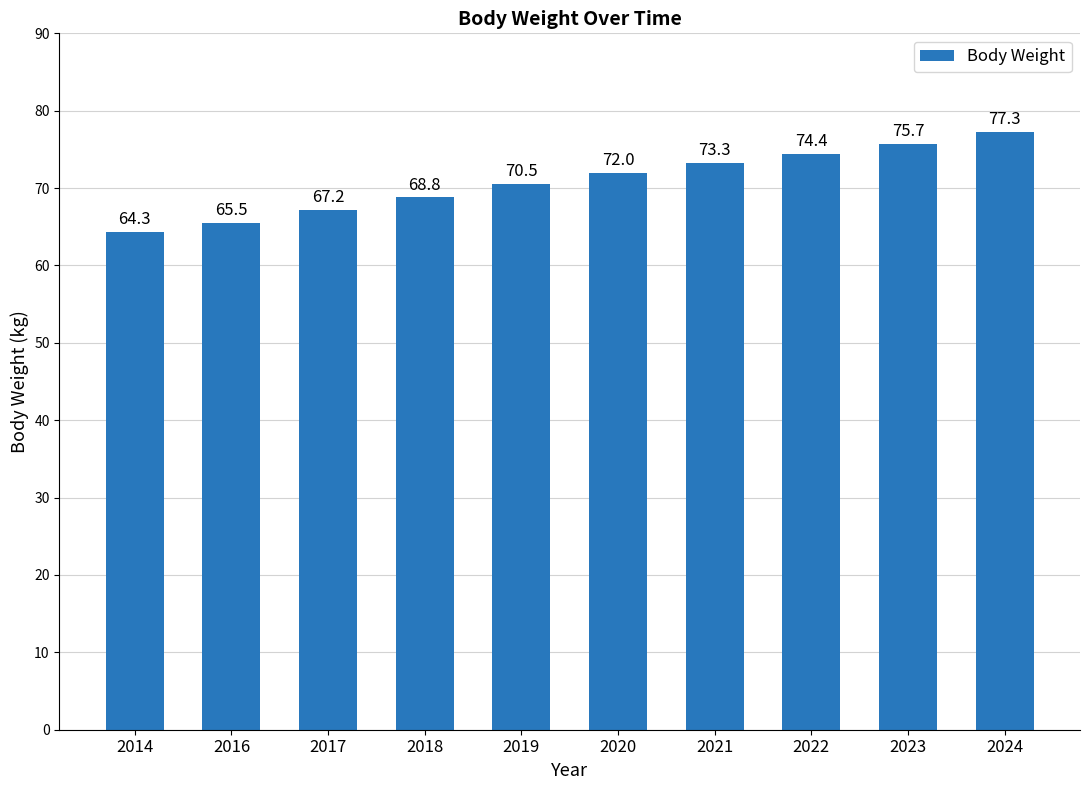

What is the smallest value displayed?

64.3